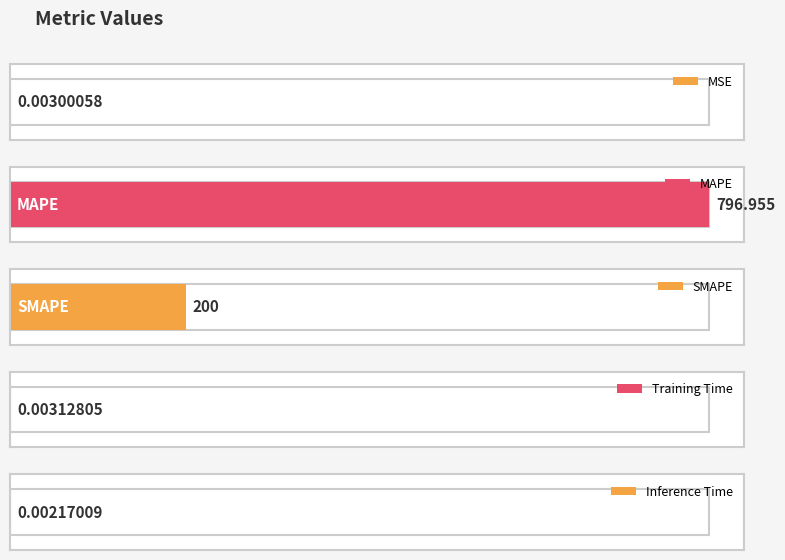

List the labels in order of value, smallest first.

Inference Time, MSE, Training Time, SMAPE, MAPE